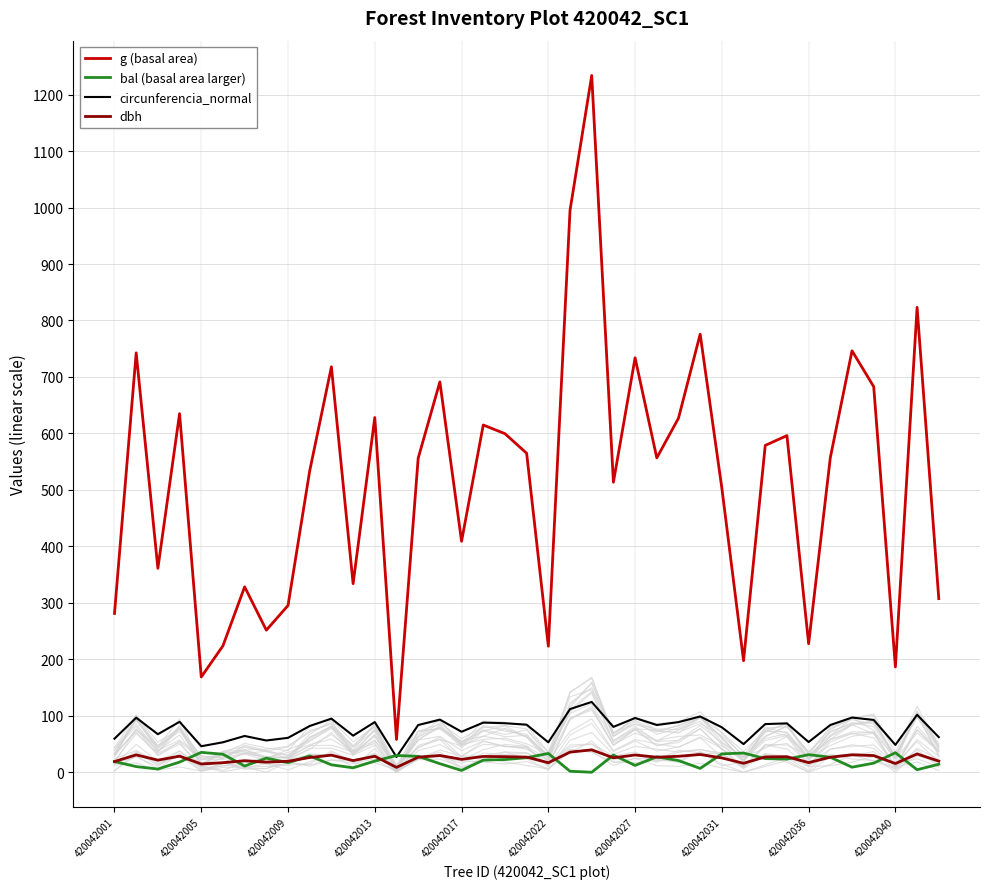

True or false: g (basal area) and dbh cross at least once.

False